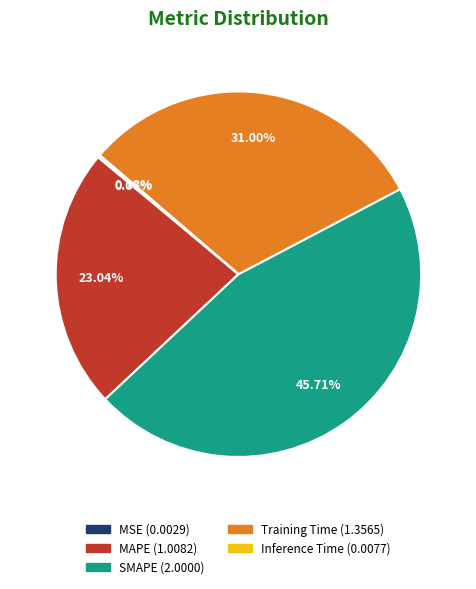

Do SMAPE and Training Time together represent more than half of the pie?

Yes